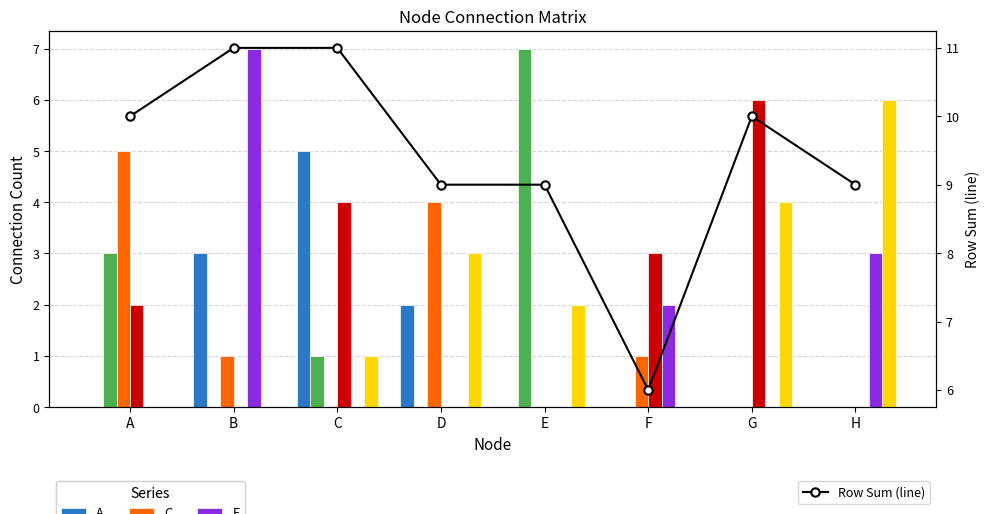

Rank the series by their maximum value, from lowest to highest.

A, C, D, F, B, E